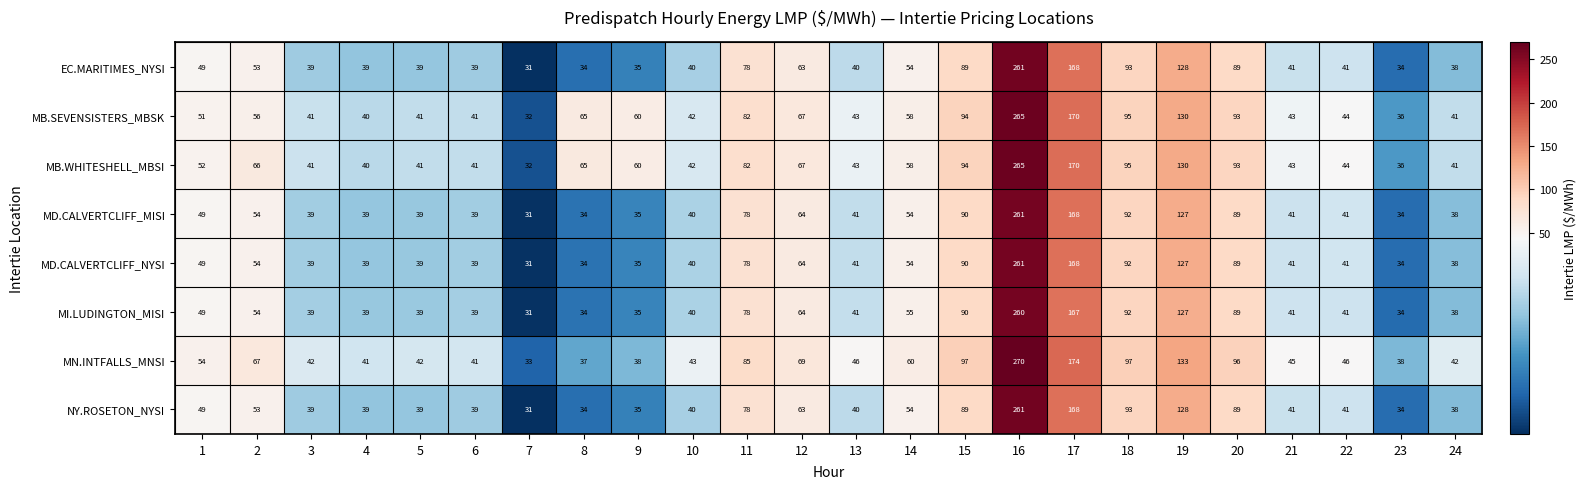

At how many categories does at least one series exceed 215?

1